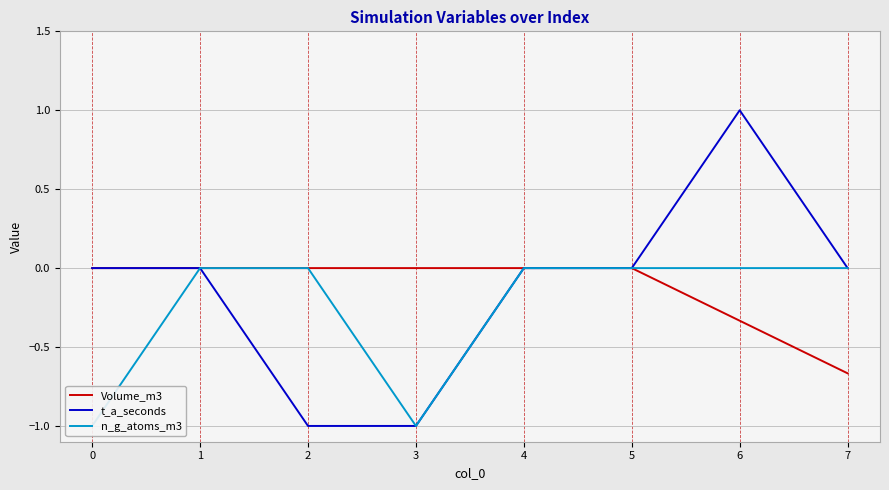

Which has a higher value, 2 or 6?

2